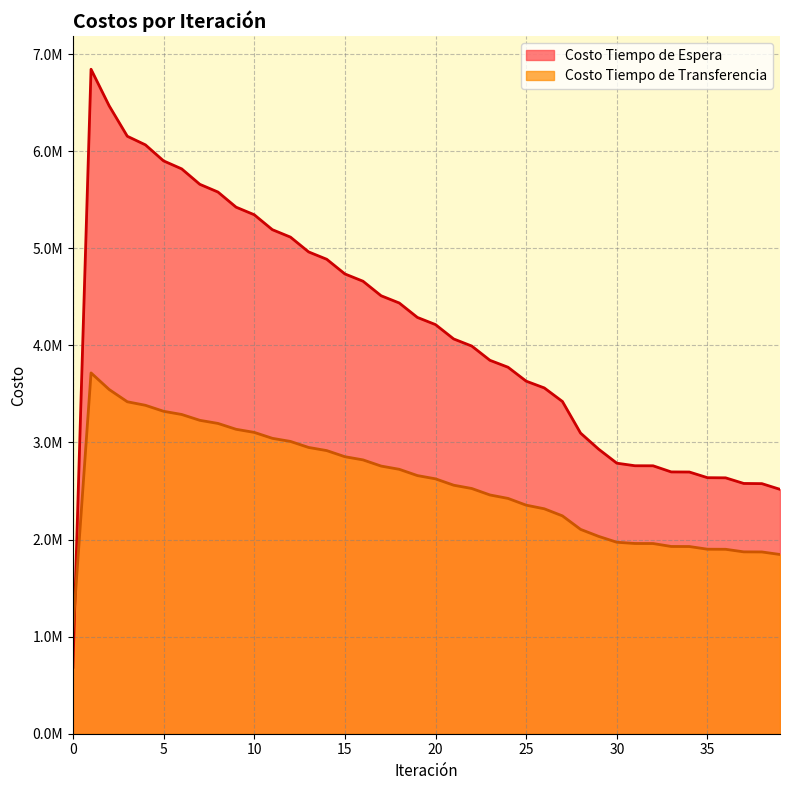

Is the value of Costo Tiempo de Transferencia at 16 greater than the value of Costo Tiempo de Espera at 21?

No